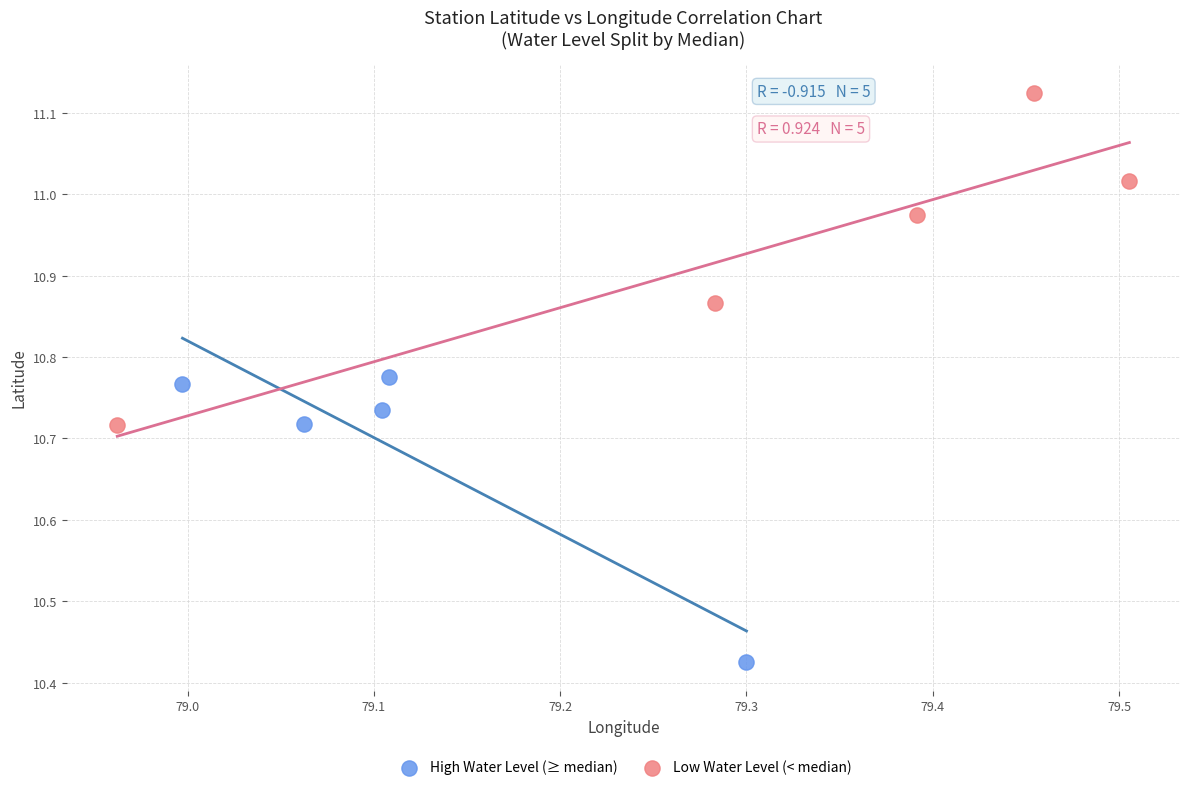

Which series reaches the minimum Y coordinate?

High Water Level (≥ median)